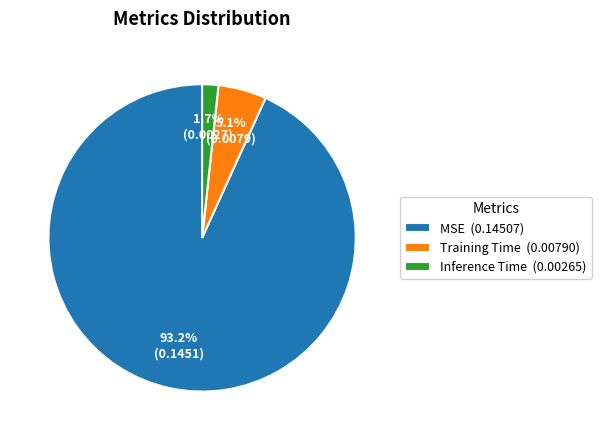

The MSE slice represents 83% of the pie. True or false?

False